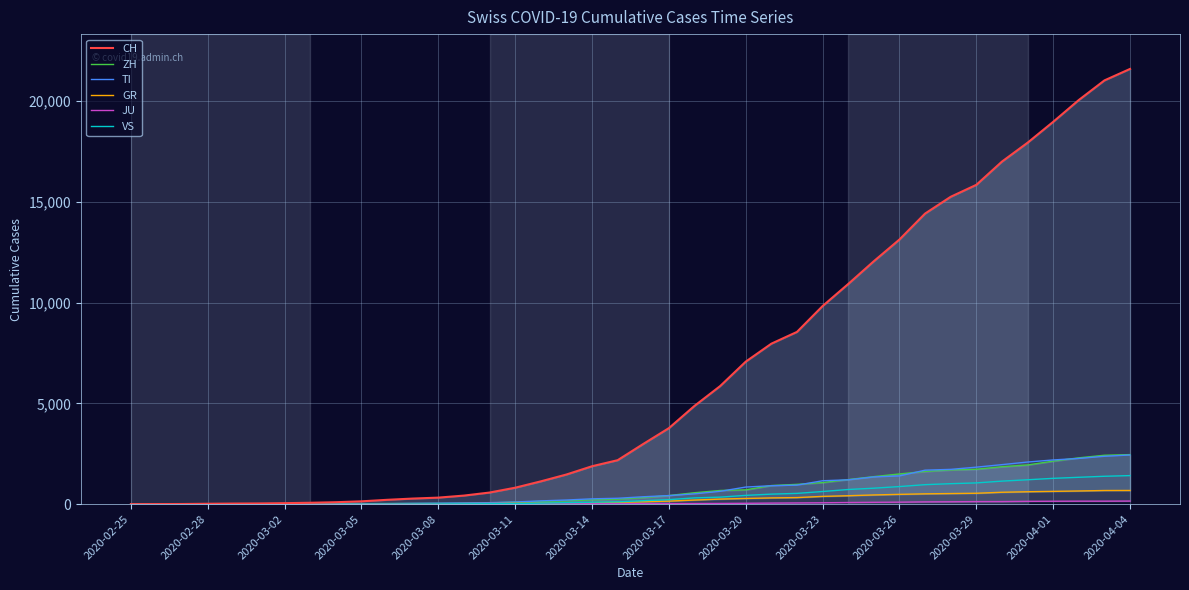

Which series changed the most between 2020-03-02 and 2020-03-08?

CH